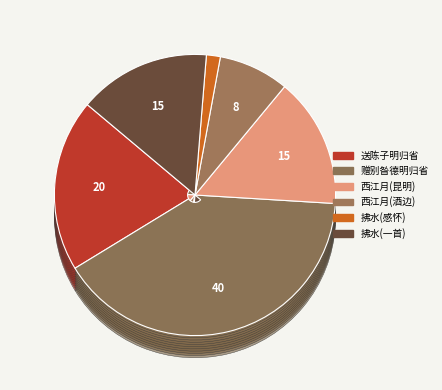

To the nearest percent, what portion does 西江月 赠大内侄何正阳，自昆明归省，酒边话旧，喟喜交集。盖一别三十四年矣 represent?

15%